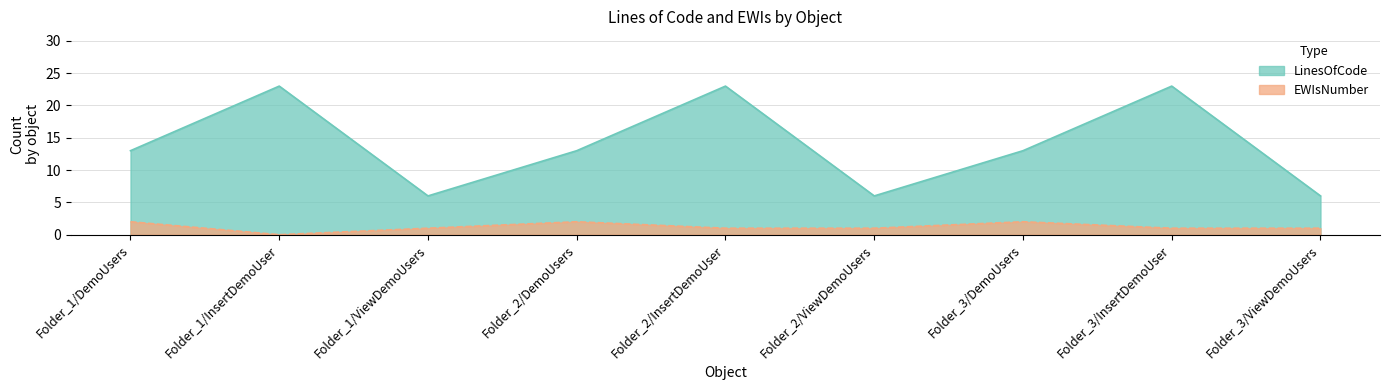

What position from the left is Folder_3/InsertDemoUser?

8